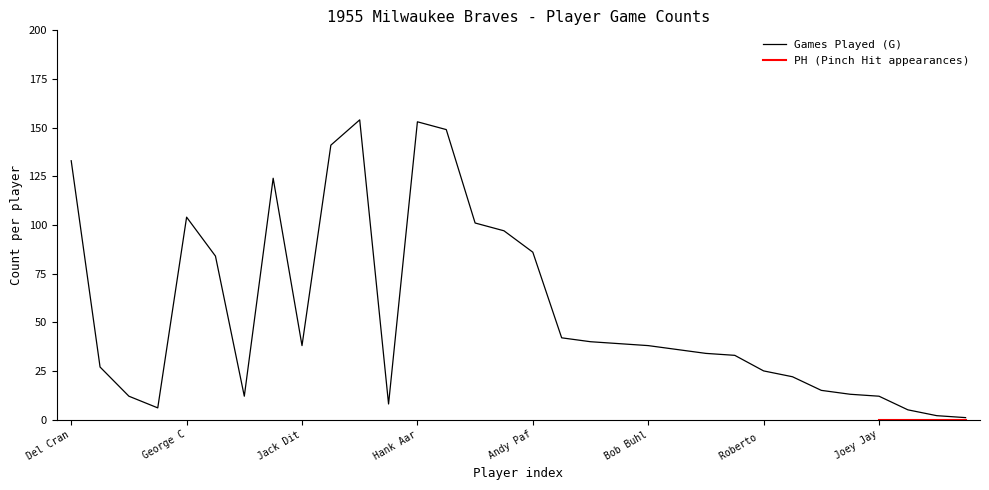

Approximately how many times larger is the value at Chuck Tanner compared to Dave Jolly?

2.7